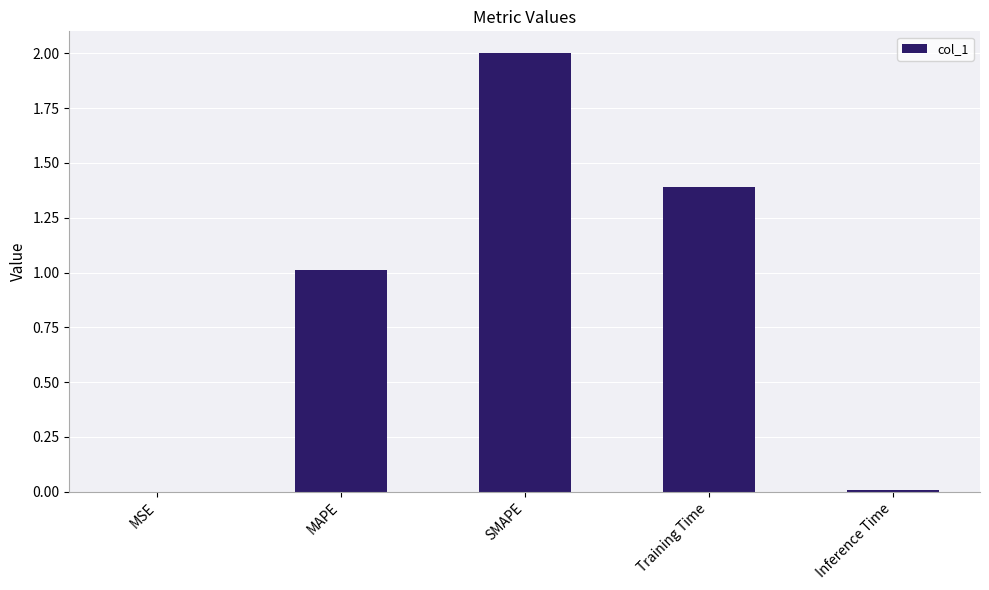

Which has a higher value, MAPE or Inference Time?

MAPE